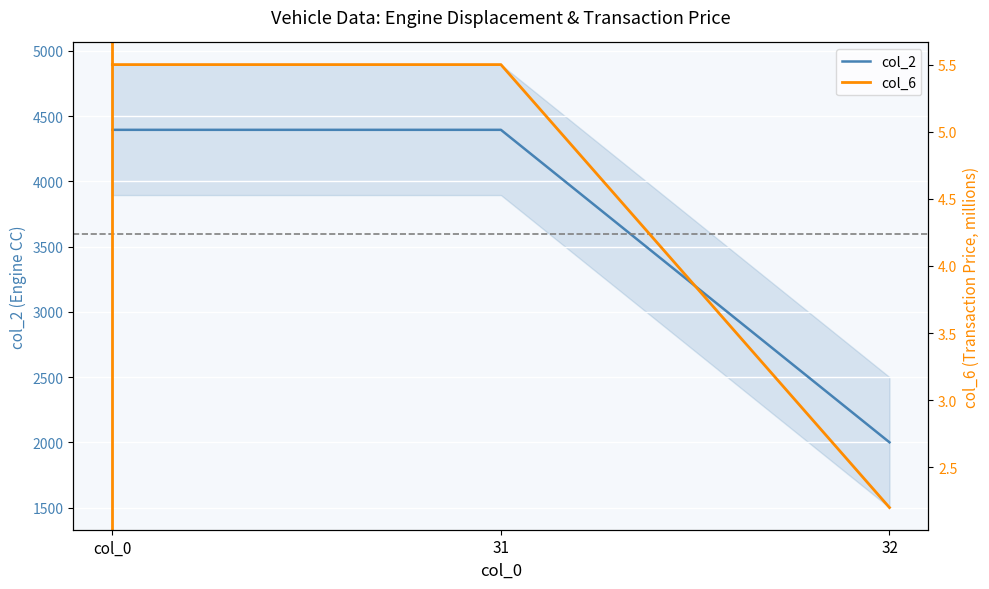

Reading left to right, extract all data points from this chart.

col_2: 4395.0	4395.0	2000.0
col_6: 5.5	5.5	2.2